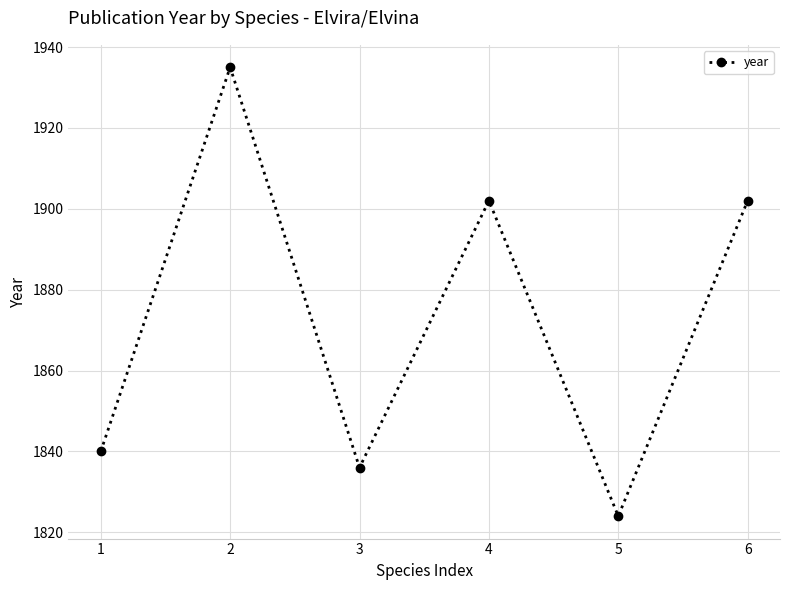

What is the maximum value shown in the chart?

1935